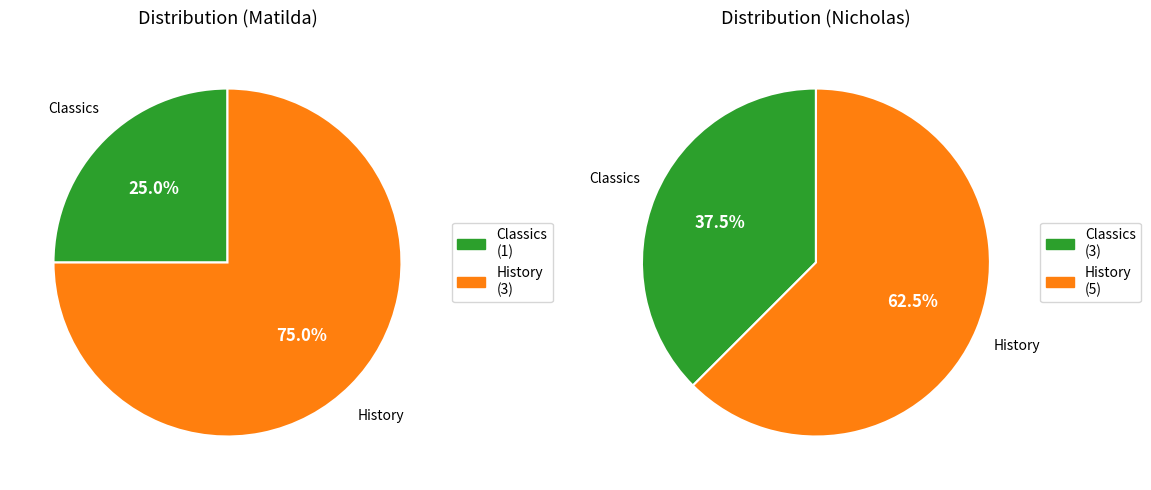

The Classics slice represents 25% of the pie. True or false?

True